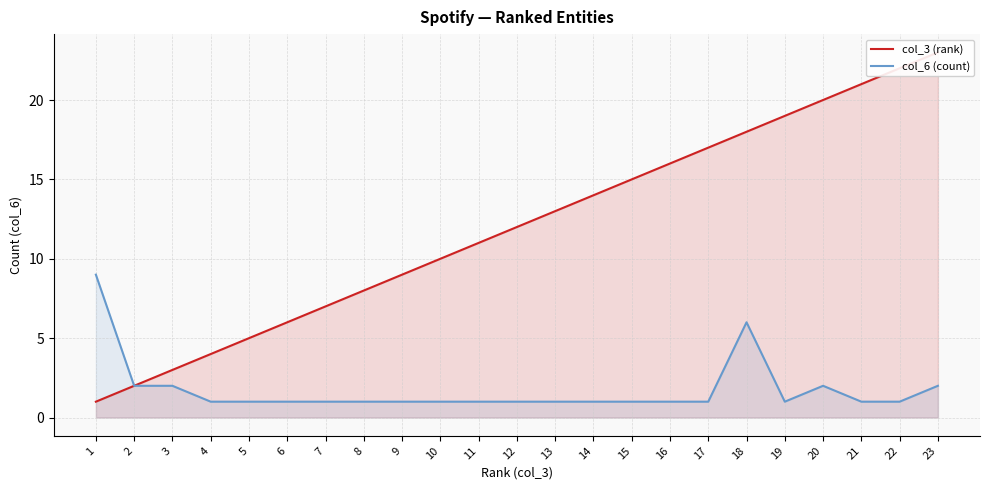

How many interior local valleys does the col_6 (count) series have?

1